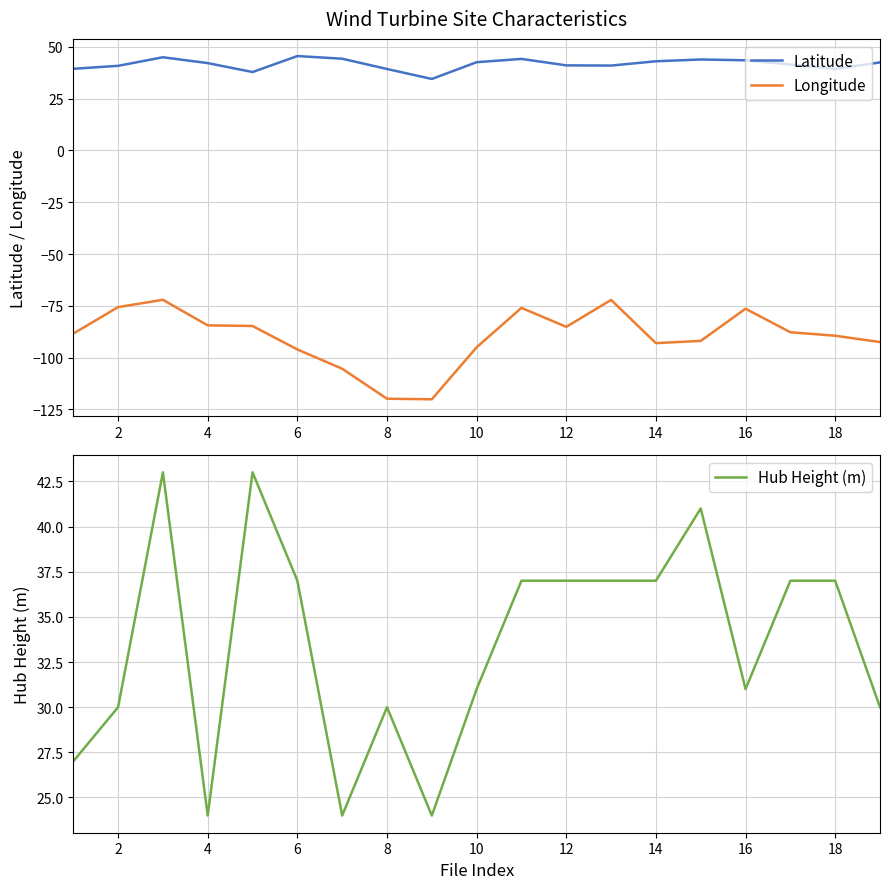

What is the highest value of the Longitude series?

-72.1